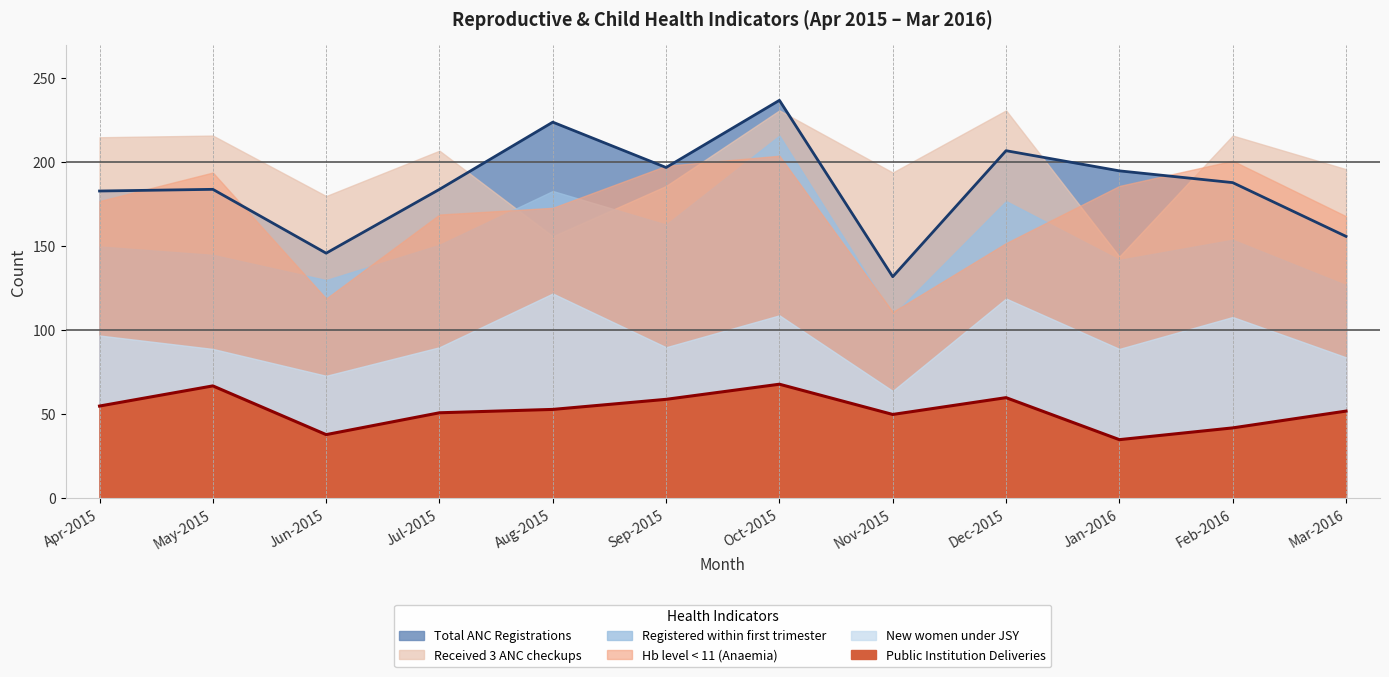

What is the spread (max minus min) of values at Apr-2015?

128